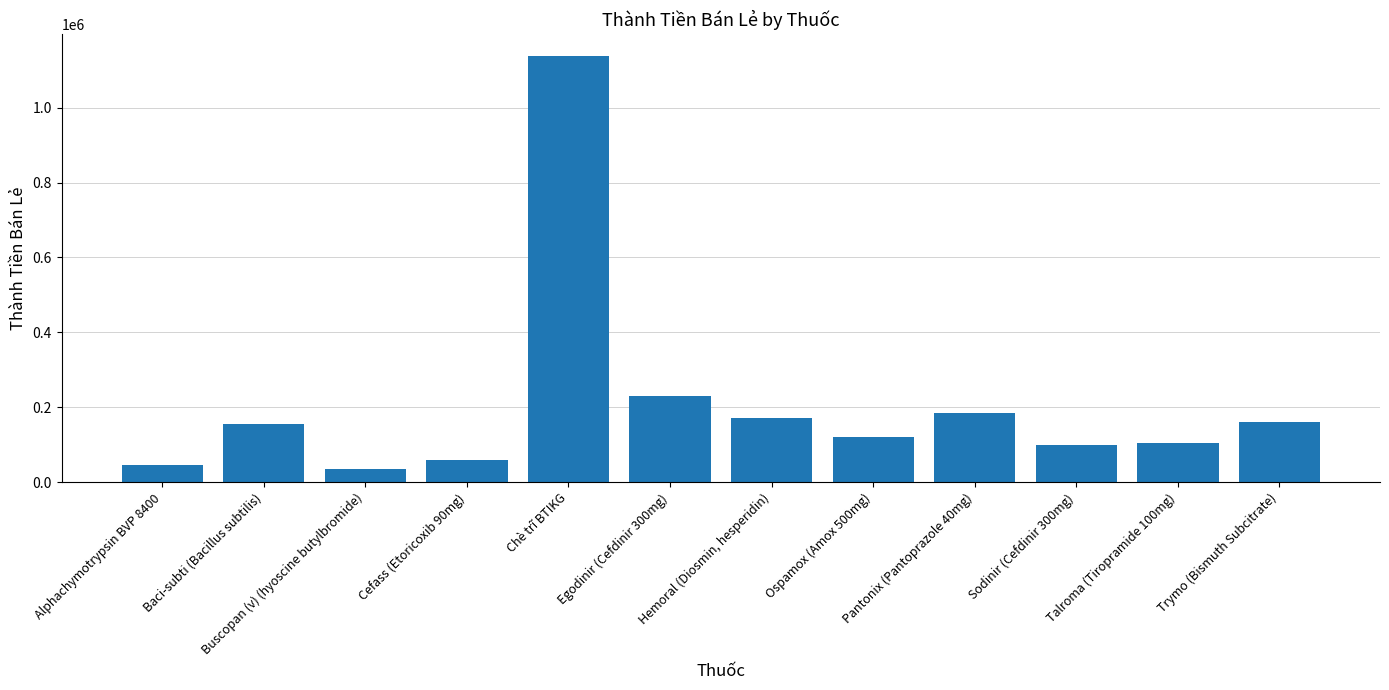

What is the sum of all values?

2504205